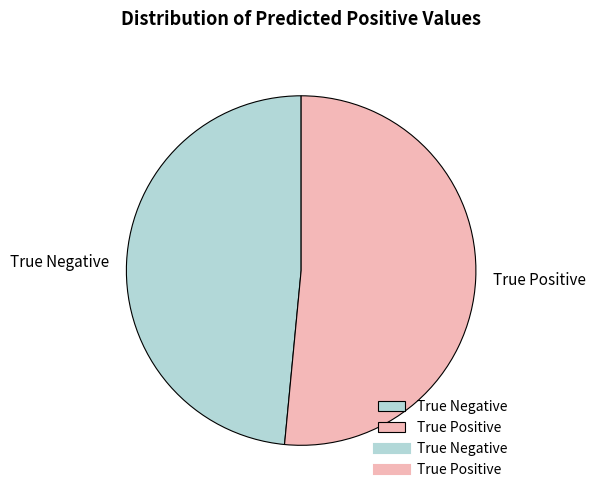

What is the largest slice in the pie chart?

True Positive